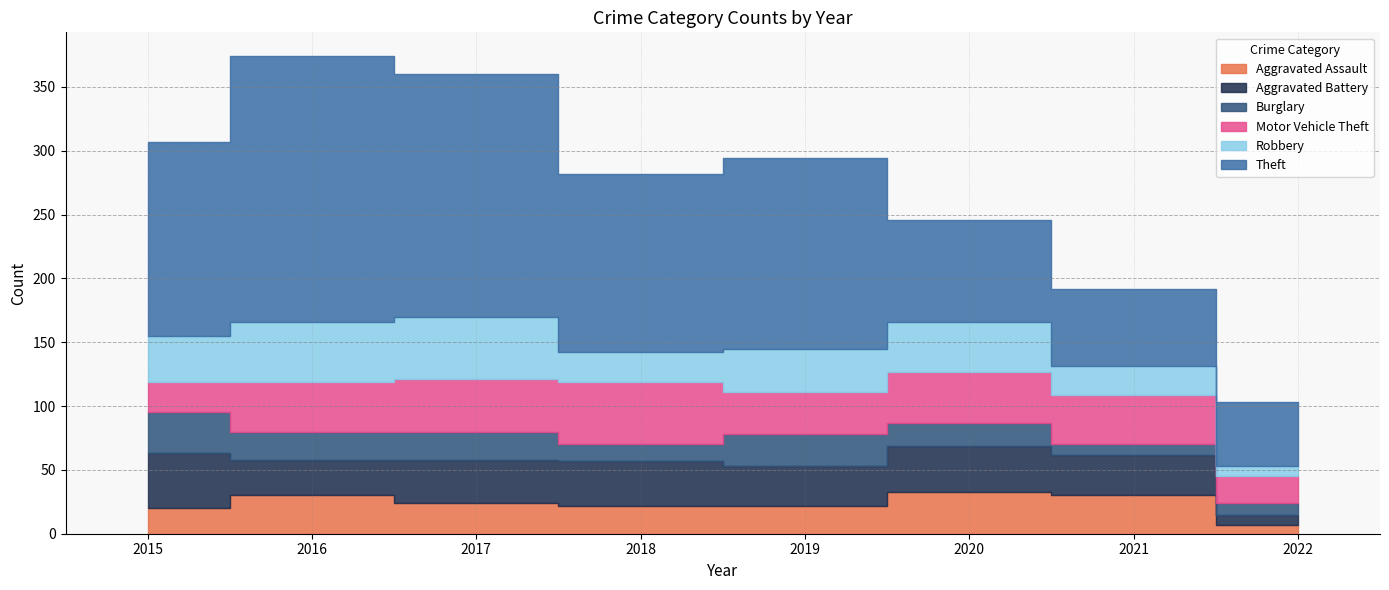

True or false: Aggravated Battery has a value of 28 at 2016.

True